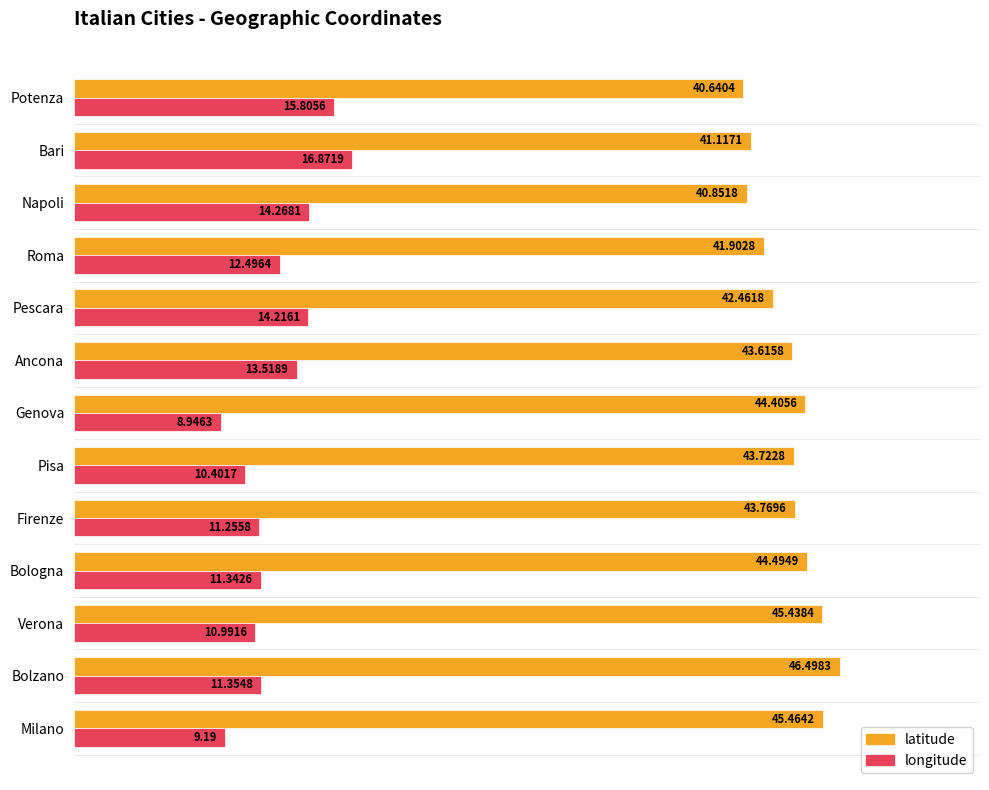

What is the difference between the maximum and second lowest values in the latitude series?

5.6